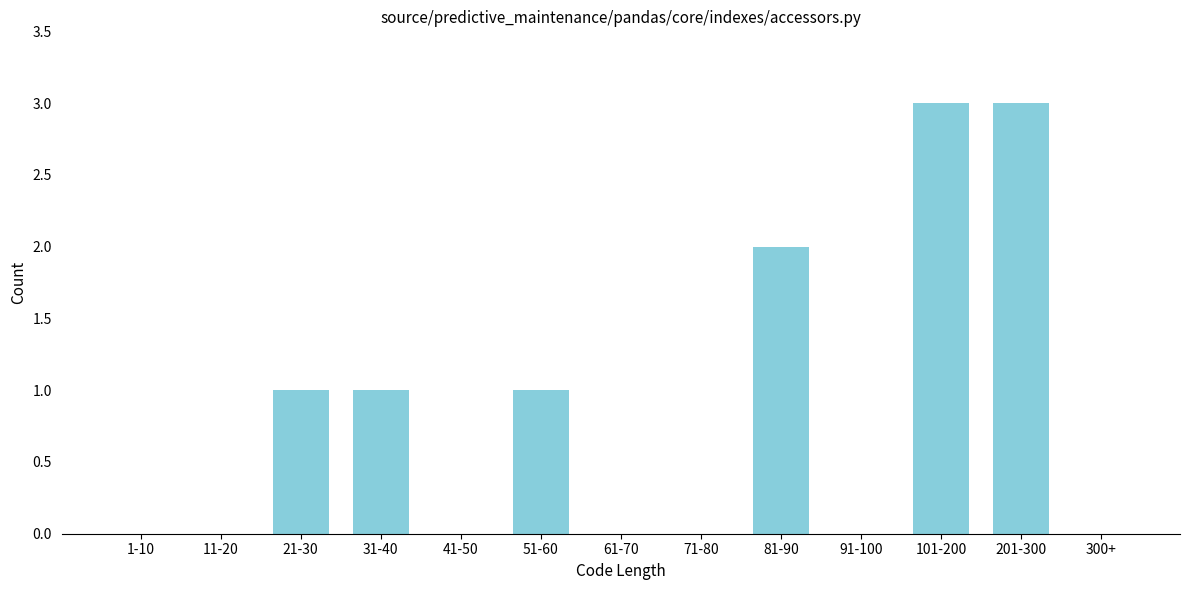

Reading left to right, list all the values displayed in this chart.

1-10=0	11-20=0	21-30=1	31-40=1	41-50=0	51-60=1	61-70=0	71-80=0	81-90=2	91-100=0	101-200=3	201-300=3	300+=0